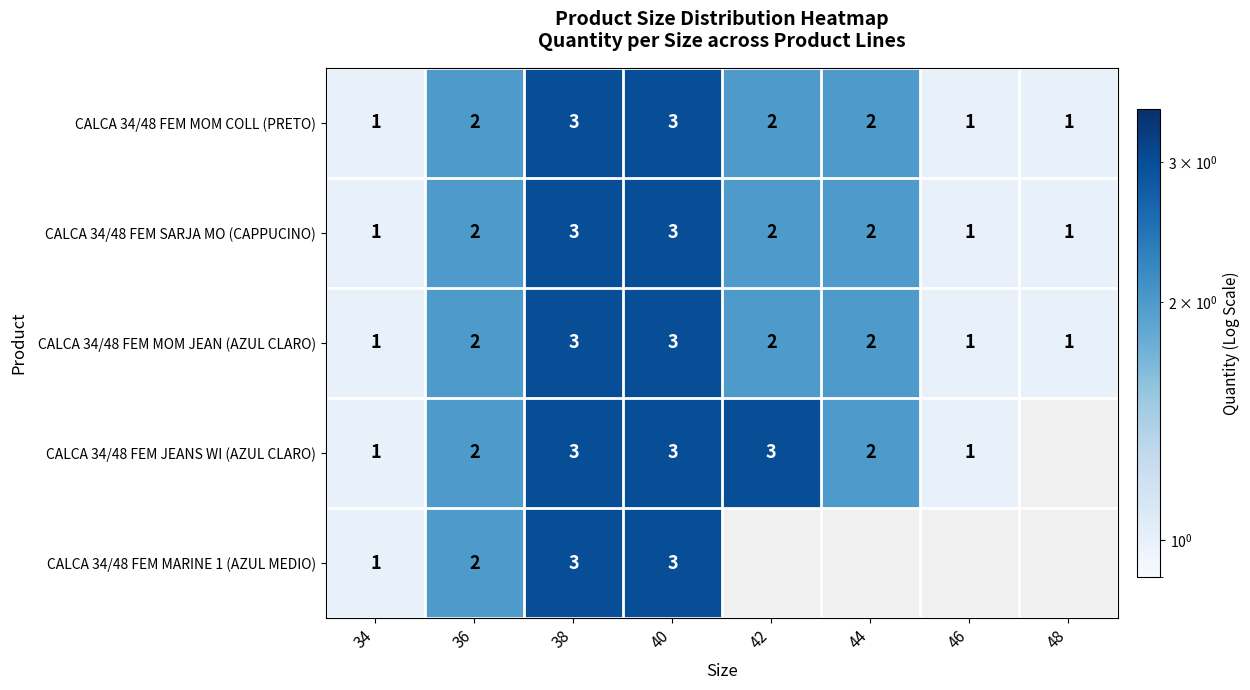

What is the maximum value for CALCA 34/48 FEM MOM JEAN (AZUL CLARO)?

3